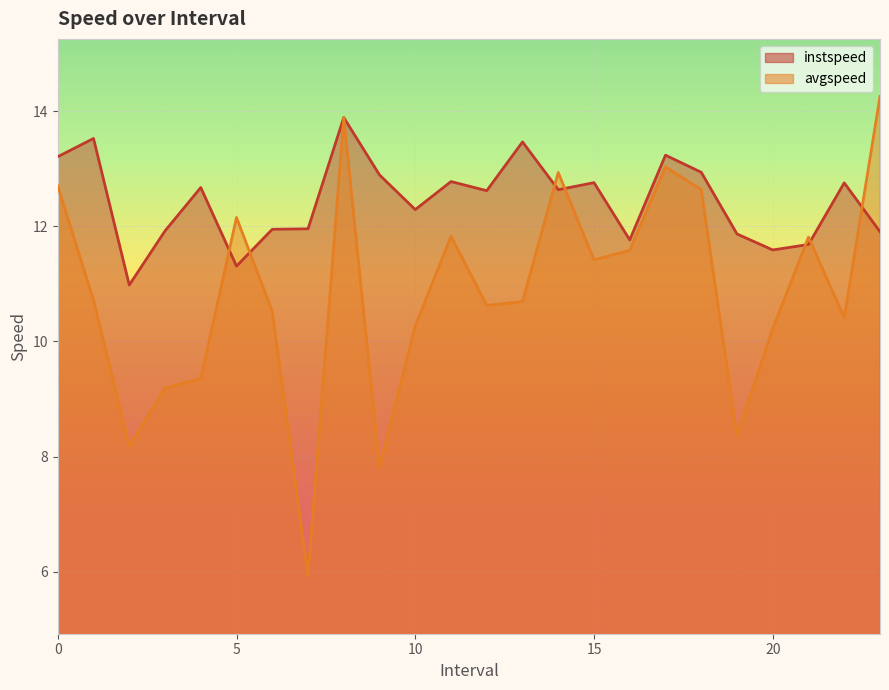

At how many categories does at least one series exceed 13?

6